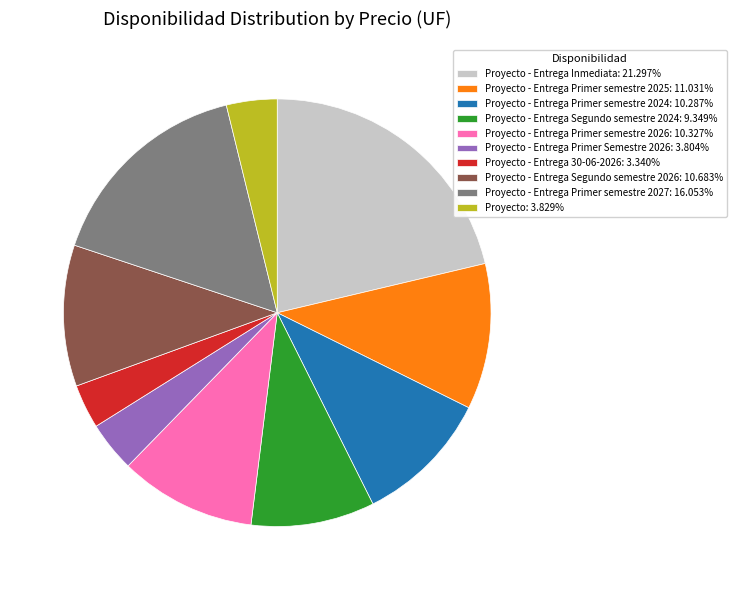

Is the sum of Proyecto - Entrega Primer semestre 2024: 10.287% and Proyecto - Entrega Segundo semestre 2026: 10.683% greater than half?

No